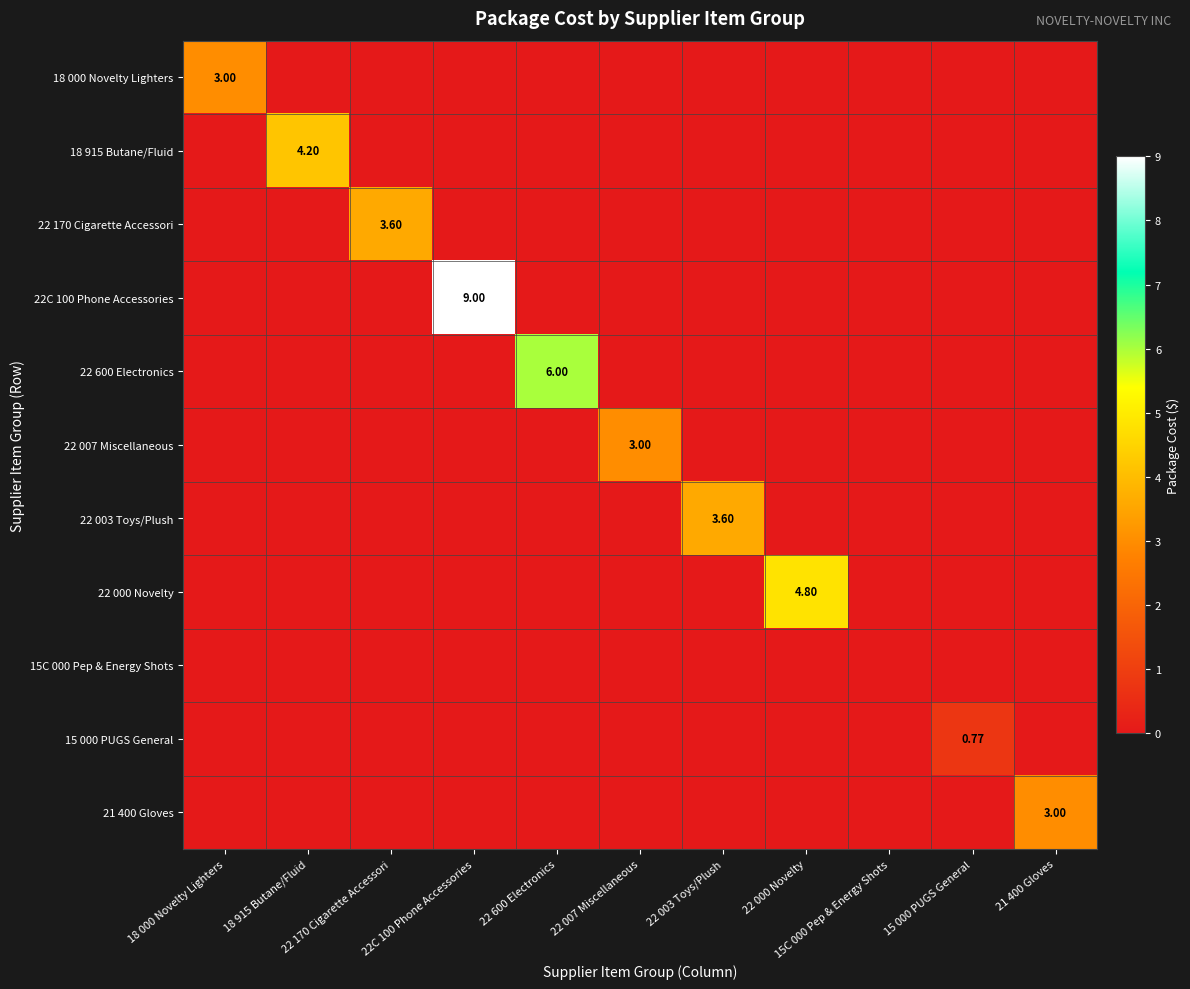

What is the difference between the maximum and second lowest values in the 22C 100 Phone Accessories series?

9.0